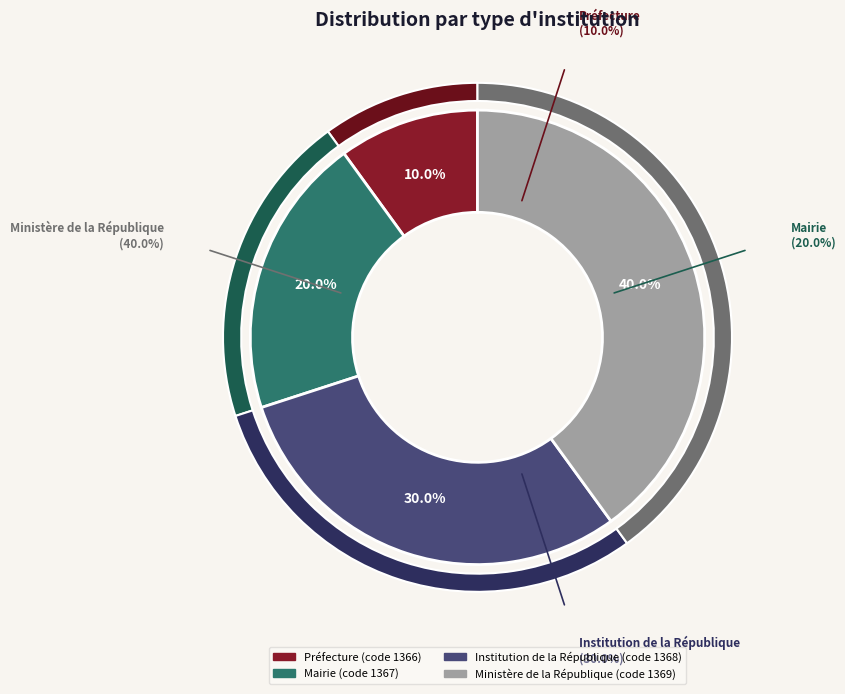

Is it true that Préfecture is 10% of the pie?

True